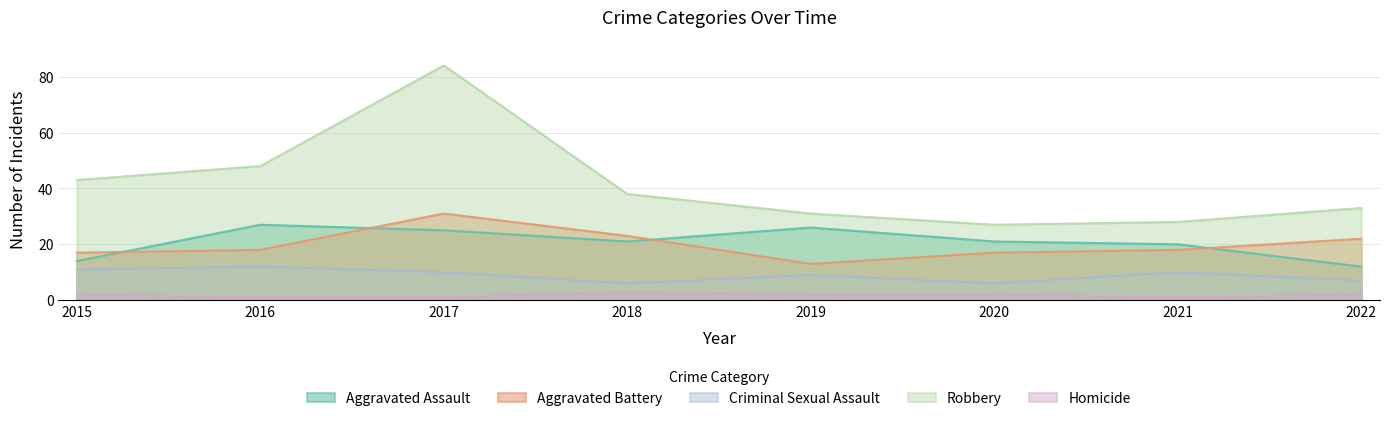

What is the total value across all series at 2016?

106